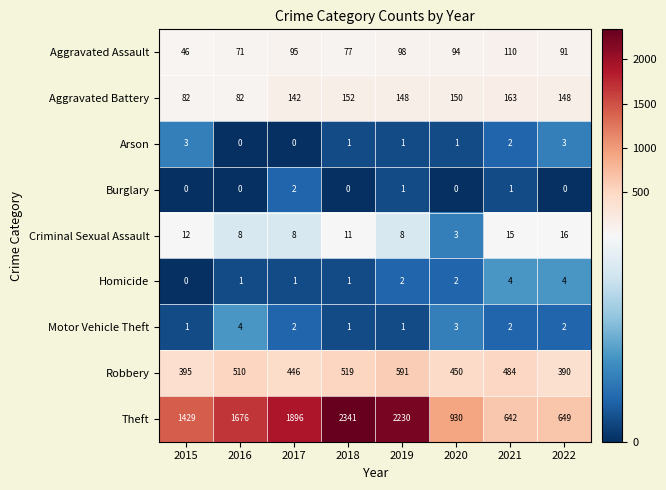

Which series has the largest range (max minus min)?

Theft